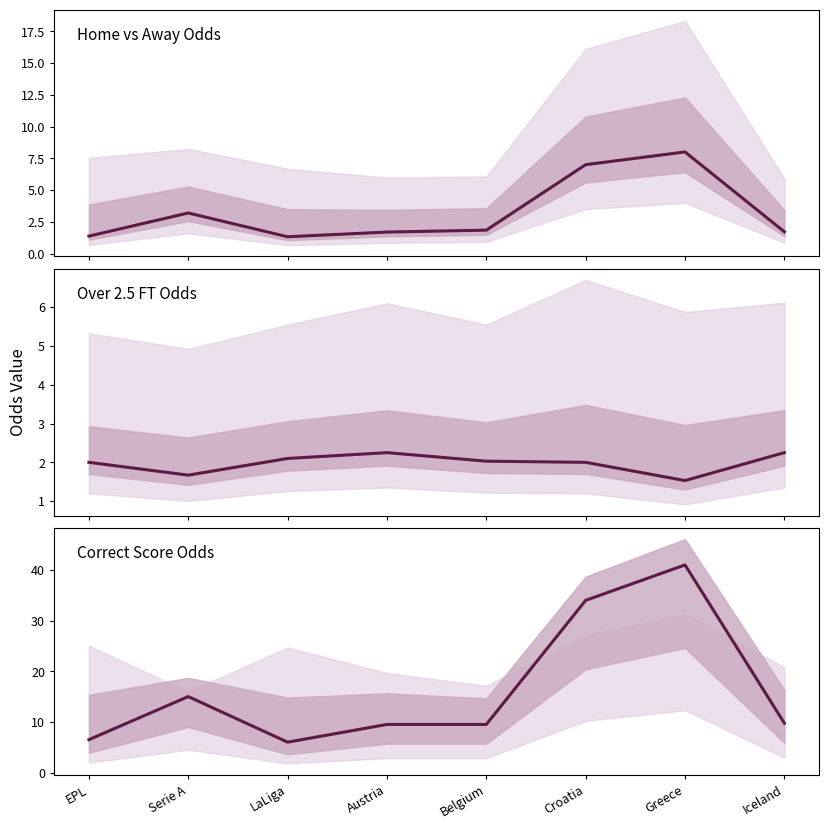

Where do Odd_Over25_FT and Odd_H_FT first cross each other?

EPL and Serie A